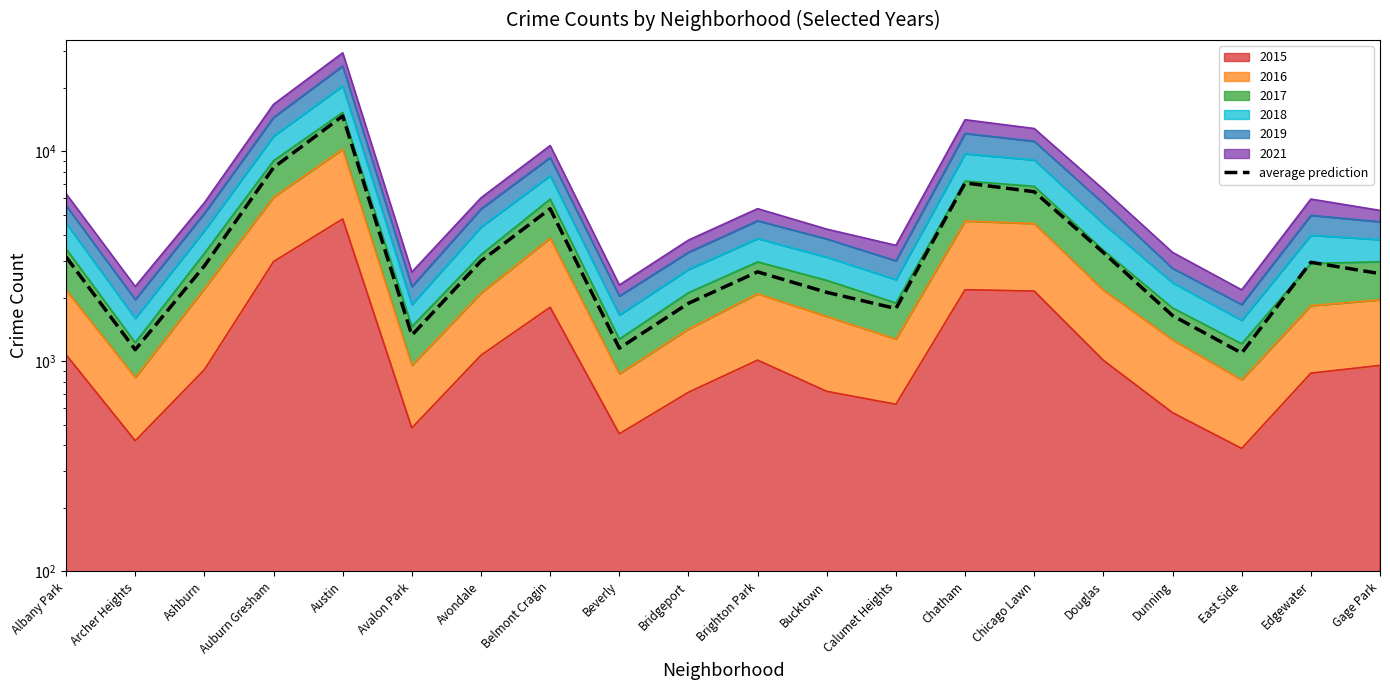

What is the ratio of the value at Bridgeport to the value at Ashburn?

0.7